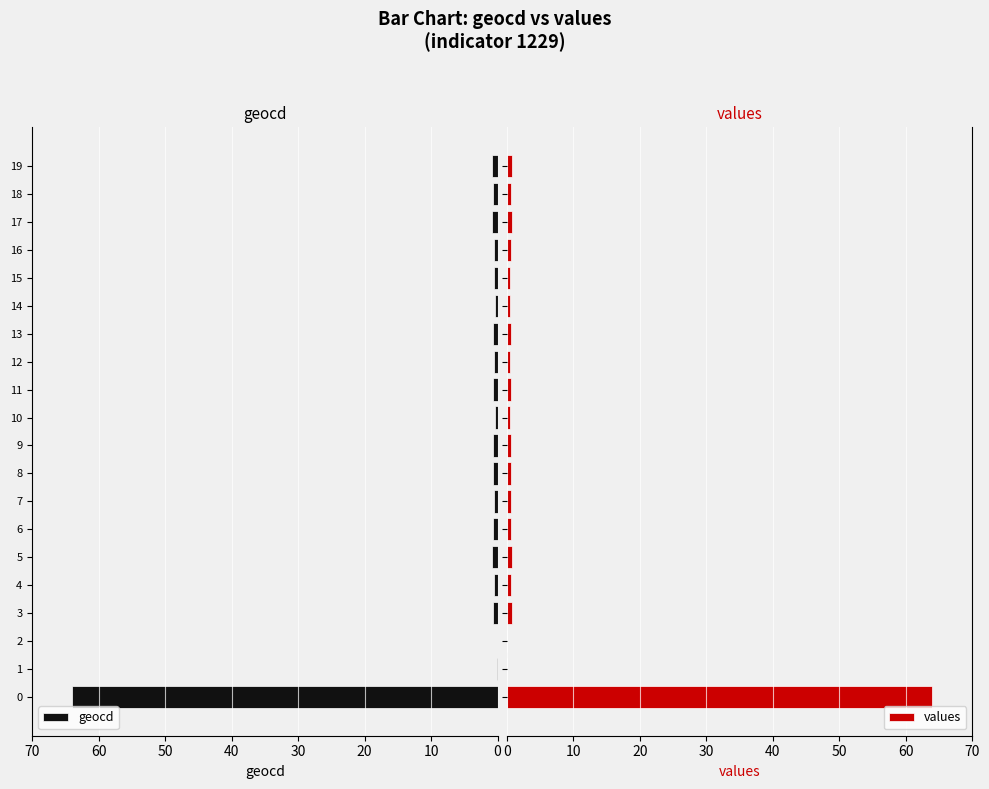

What is the maximum value for values?

64.0